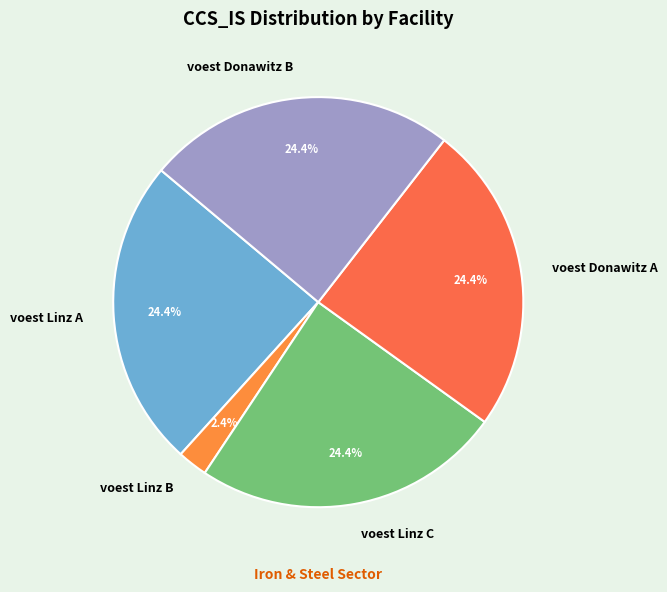

Combined, what portion of the pie is voest Donawitz B and voest Linz A?

48.8%